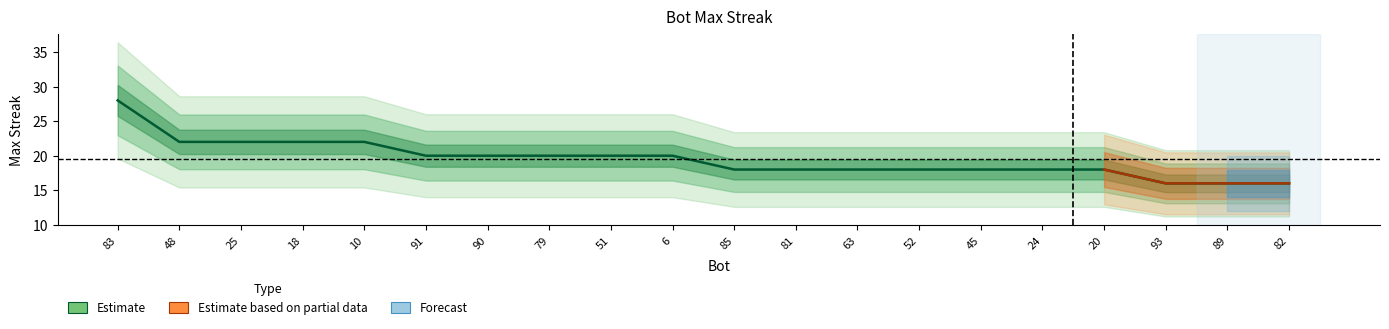

Count the values in the range 18 to 22.

16